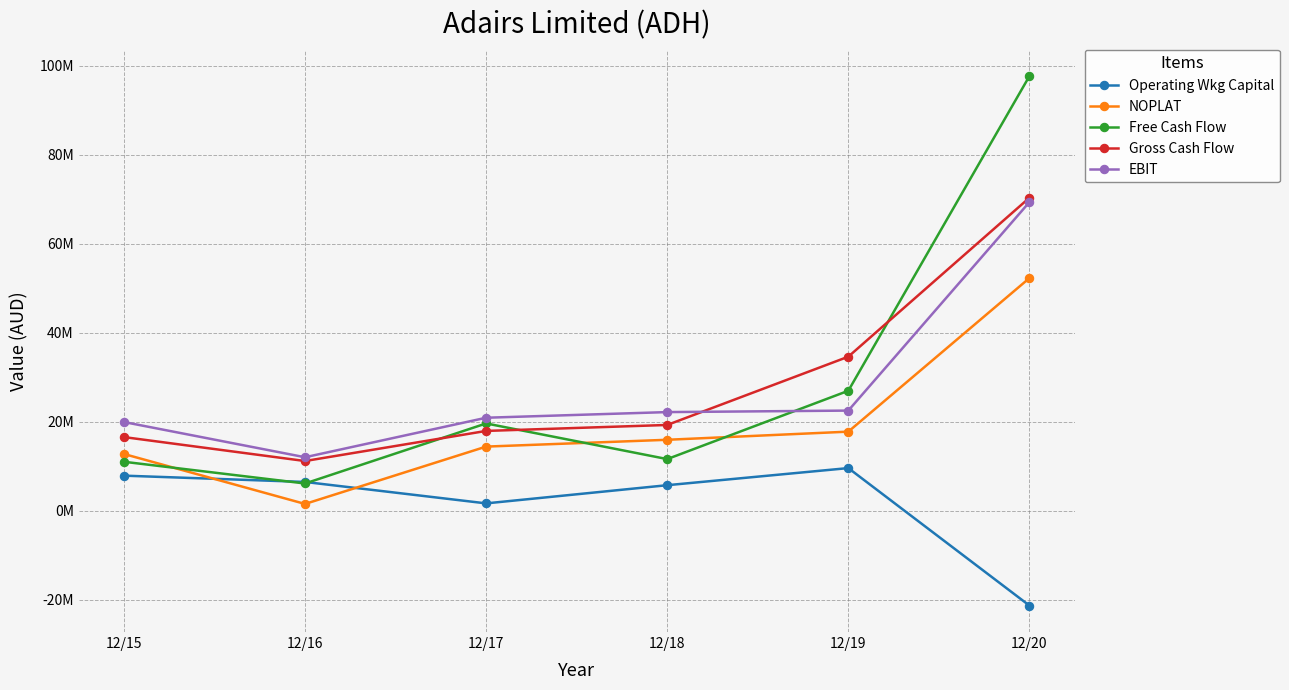

True or false: EBIT and Operating Wkg Capital intersect in this chart.

False